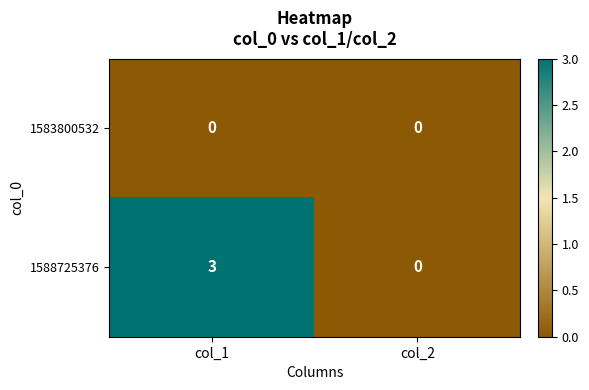

At which category is the sum across all series the highest?

col_1